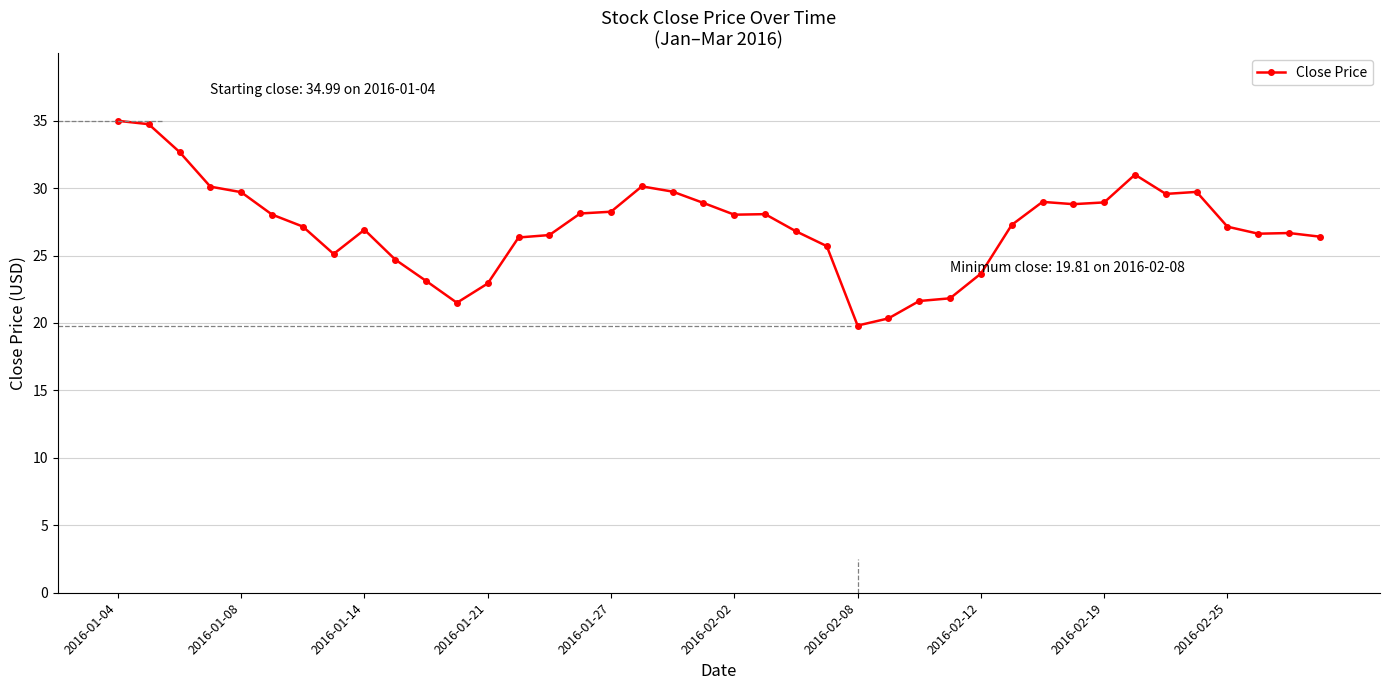

What is the smallest value displayed?

19.8